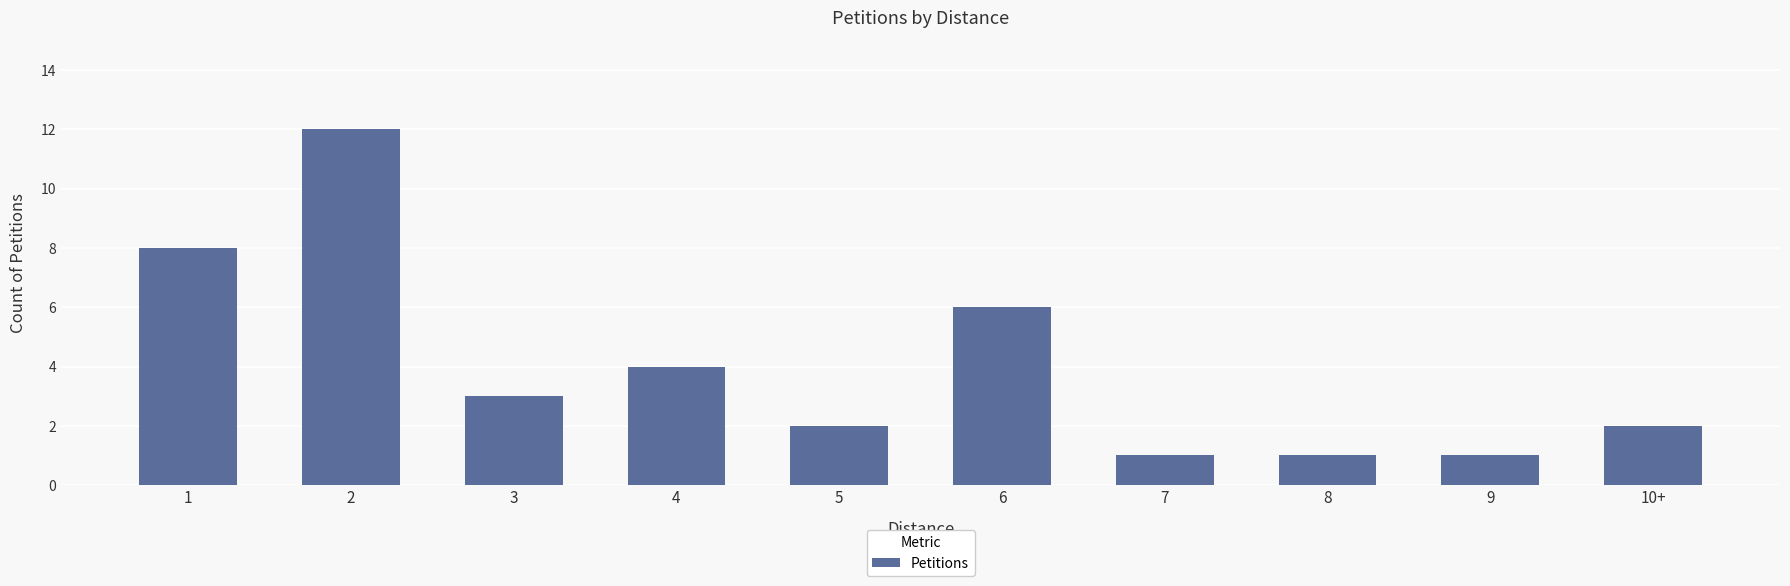

Approximately how many times larger is the value at 5 compared to 9?

2.0